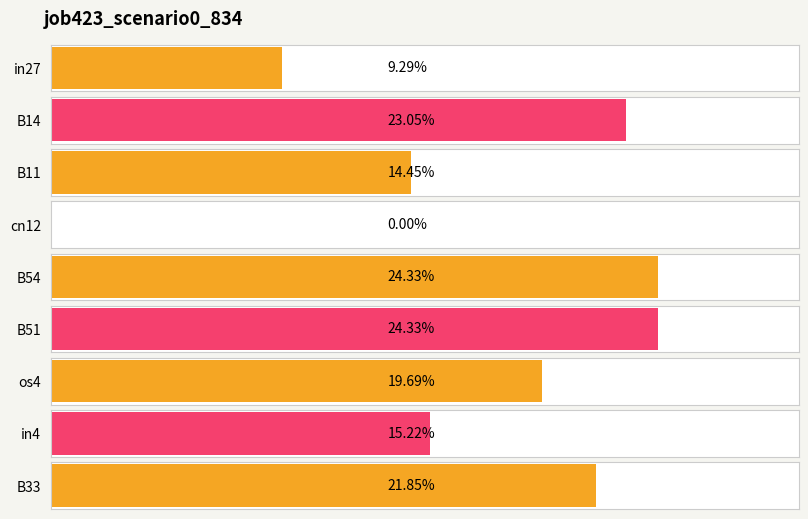

How many values are between 0 and 1?

9